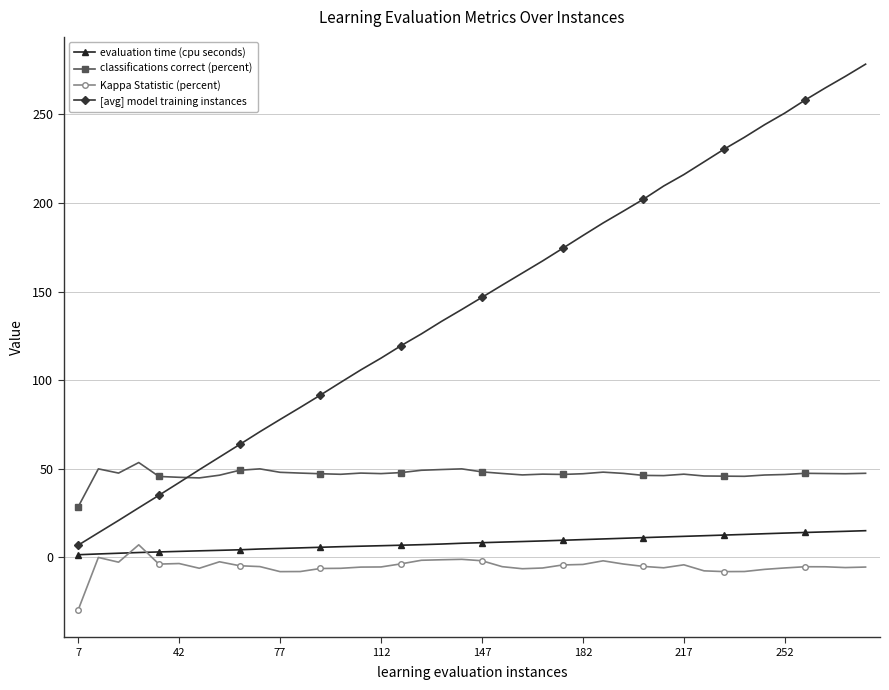

Does the chart have visible grid lines?

Yes